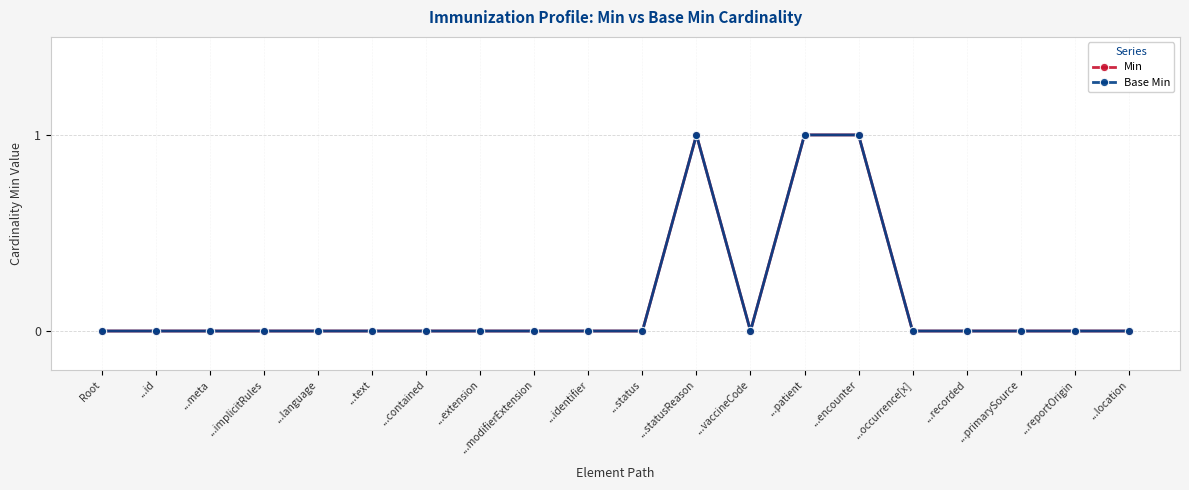

True or false: Base Min and Min cross at least once.

False